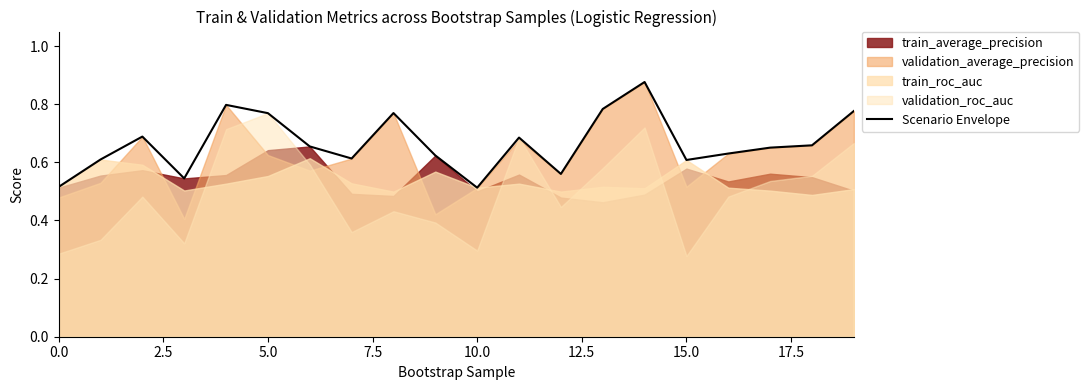

What is the sum of the values at 7.5 and 14?

1.4